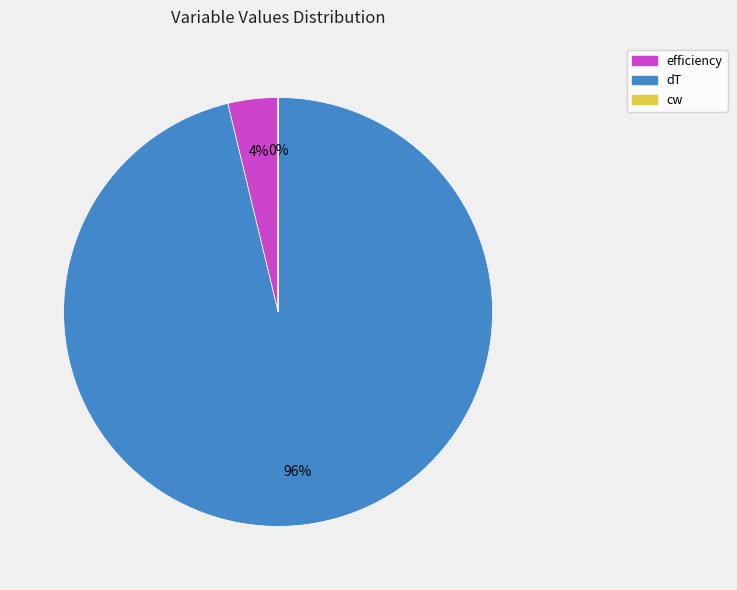

Is there a majority slice in this chart?

Yes